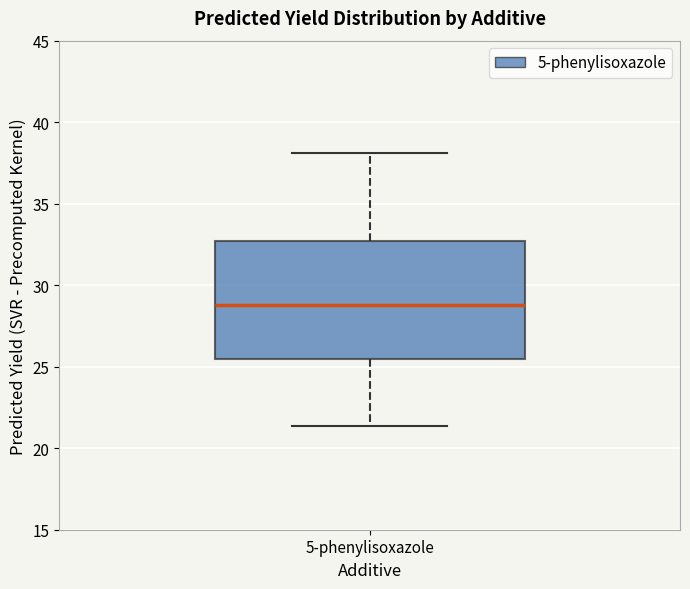

Where does the upper whisker of the box for 5-phenylisoxazole end on the y-axis? The values are not printed on the chart, so give them approximately, as read against the axis.

38.0